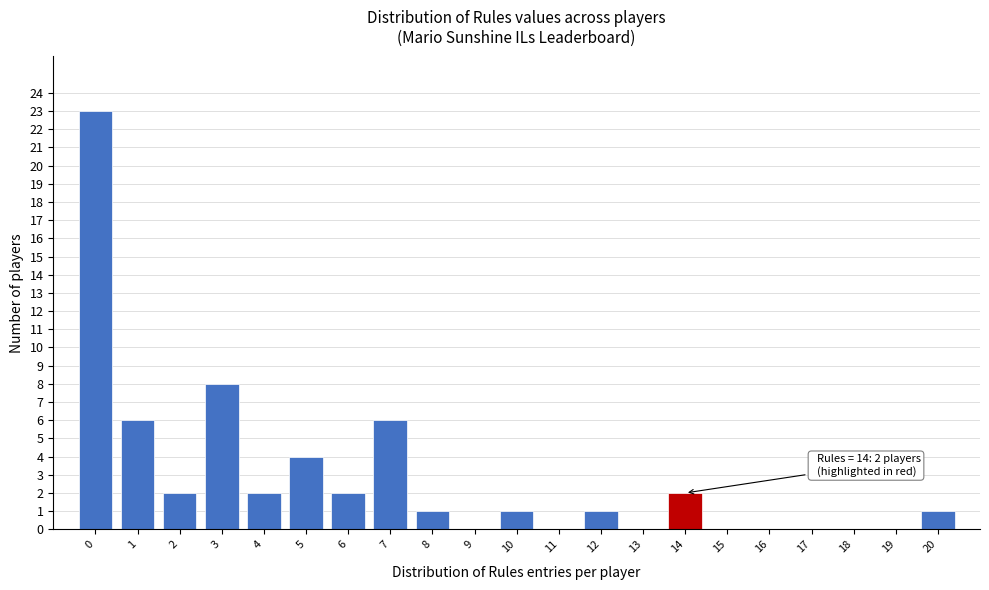

Which range on the x-axis has the tallest bar?

-0.5 to 0.5